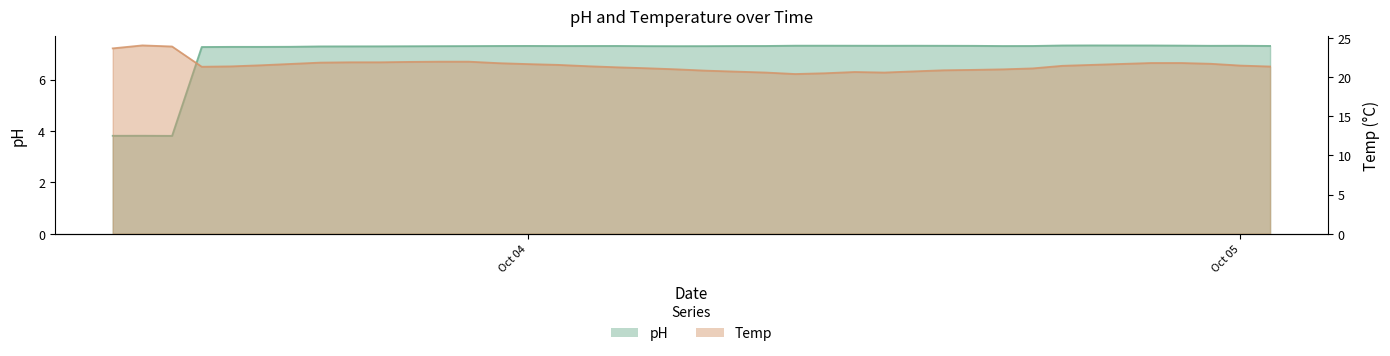

Reading right to left, extract all data points from this chart.

pH: 7.3	7.3	7.3	7.3	7.3	7.3	7.3	7.3	7.3	7.3	7.3	7.3	7.3	7.3	7.3	7.3	7.3	7.3	7.3	7.3	7.3	7.3	7.3	7.3	7.3	7.3	7.3	7.3	7.3	7.3	7.3	7.3	7.3	7.3	7.3	7.3	7.3	3.8	3.8	3.8
Temp: 21.4	21.5	21.7	21.8	21.8	21.7	21.6	21.5	21.1	21.0	20.9	20.9	20.8	20.6	20.7	20.5	20.4	20.6	20.7	20.8	21.0	21.1	21.3	21.4	21.6	21.7	21.8	22.0	22.0	22.0	21.9	21.9	21.9	21.7	21.5	21.4	21.3	23.9	24.1	23.7